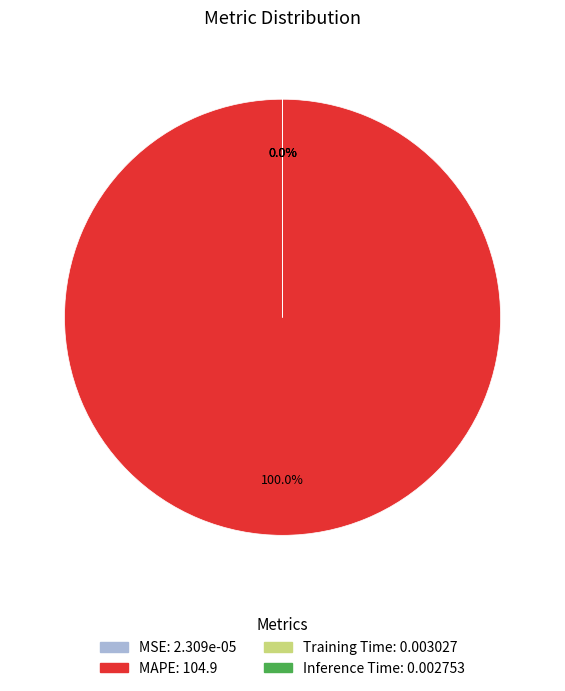

Rank the categories by value from lowest to highest.

MSE, Inference Time, Training Time, MAPE